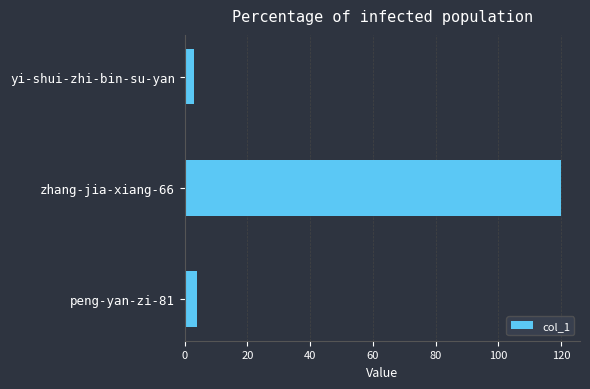

How many data points are less than 4?

1